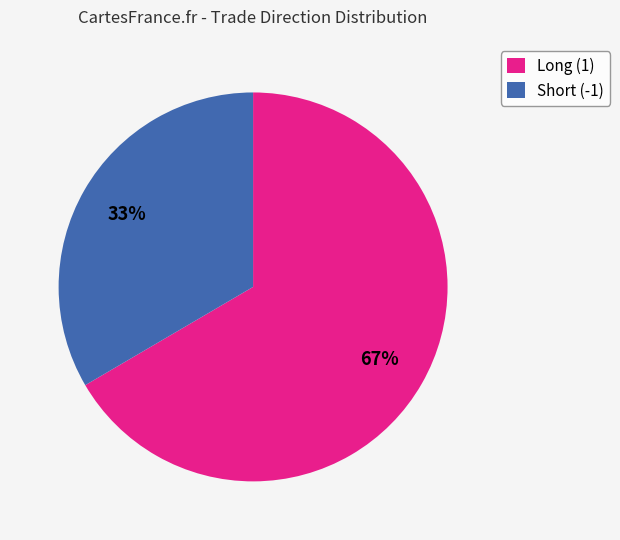

Rank the categories by value from lowest to highest.

Short (-1), Long (1)